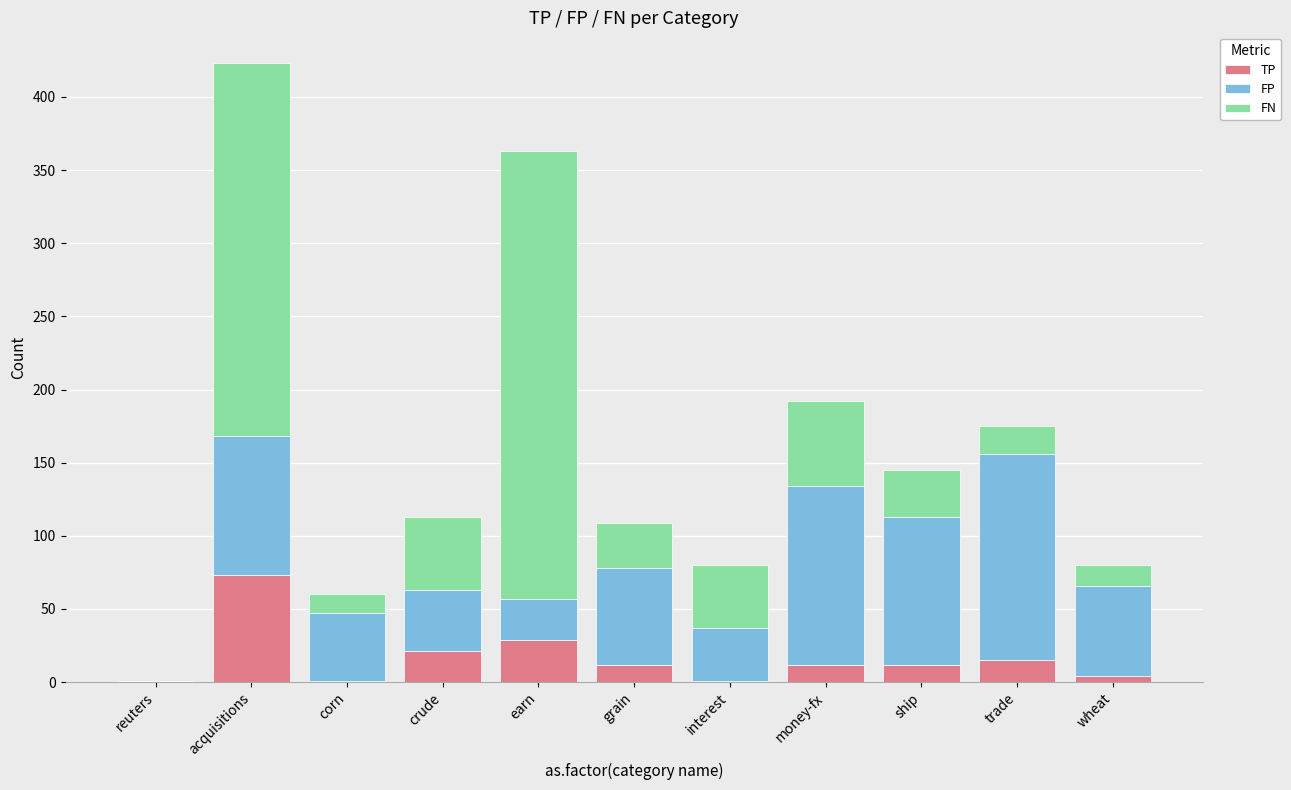

At which category is the sum across all series the highest?

acquisitions